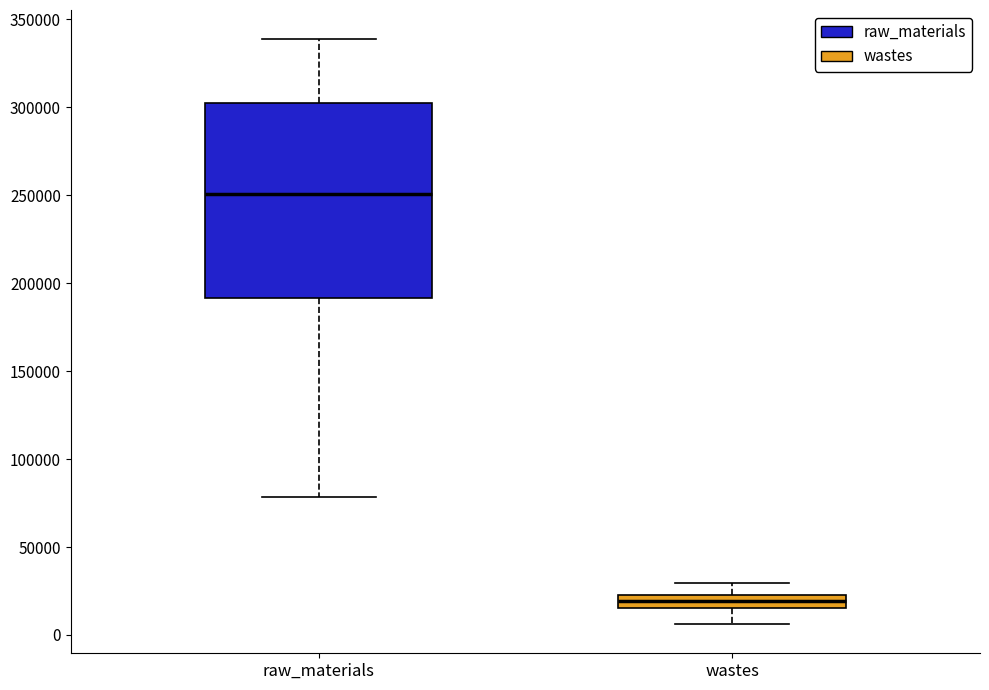

Which box's median line is the lowest?

wastes